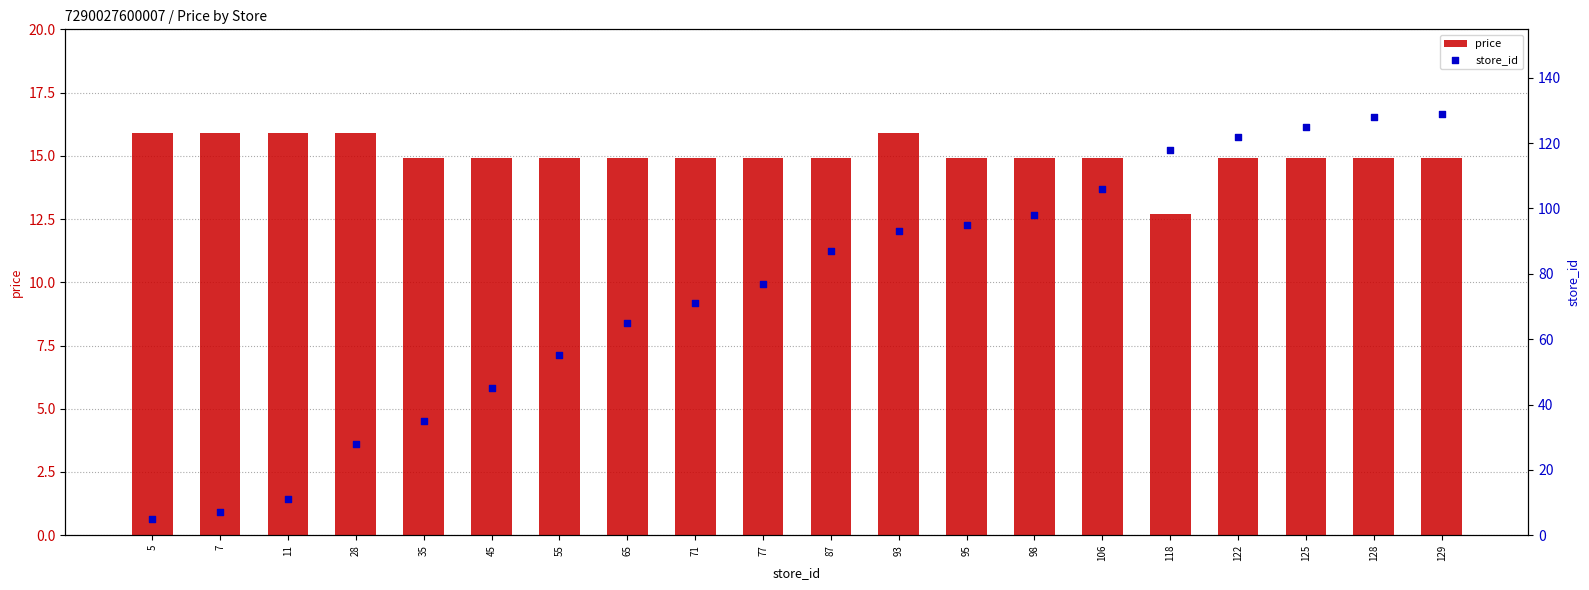

Which series has the largest total across all categories?

store_id